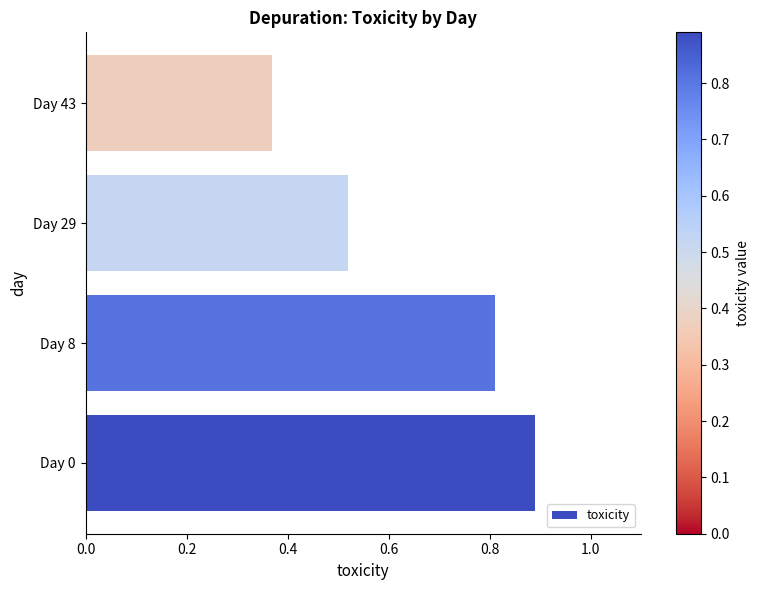

How many bars are there in total?

4